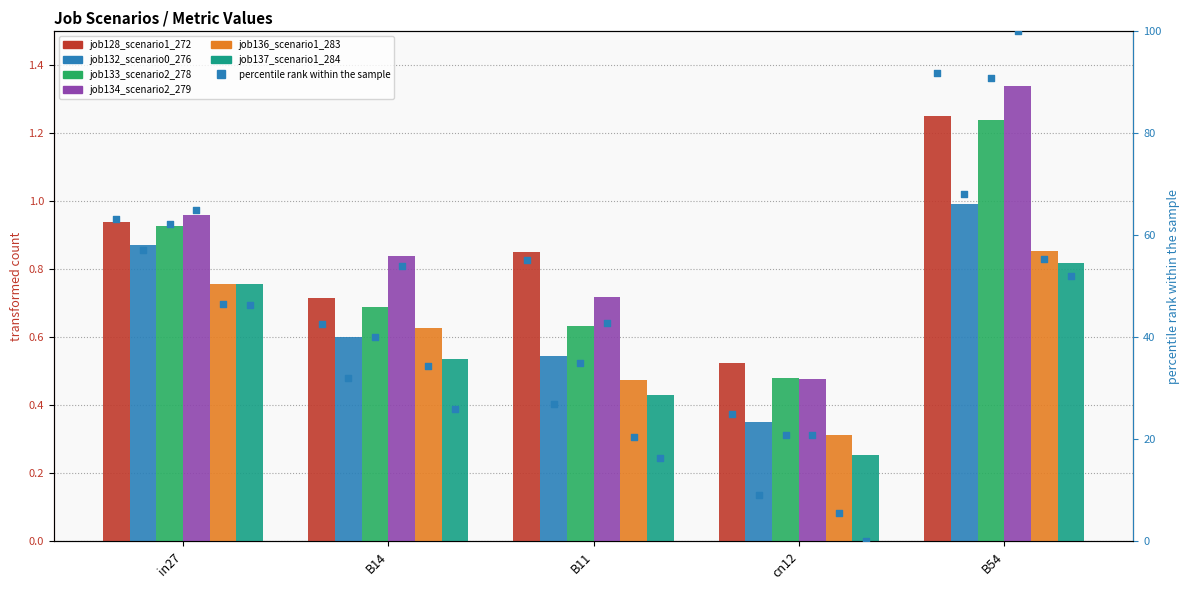

What is the total value across all series at B54?

6.5